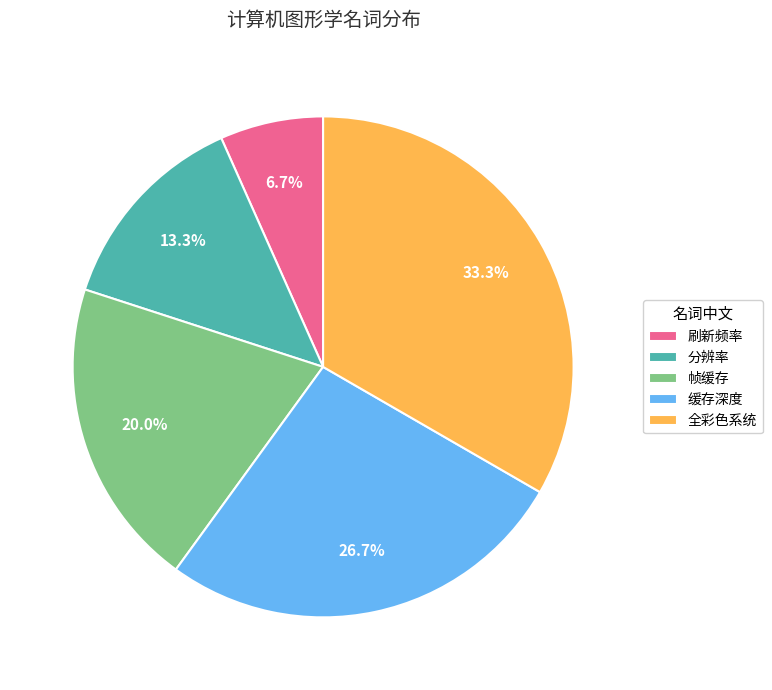

What percentage is the 分辨率 slice, to the nearest percent?

13%